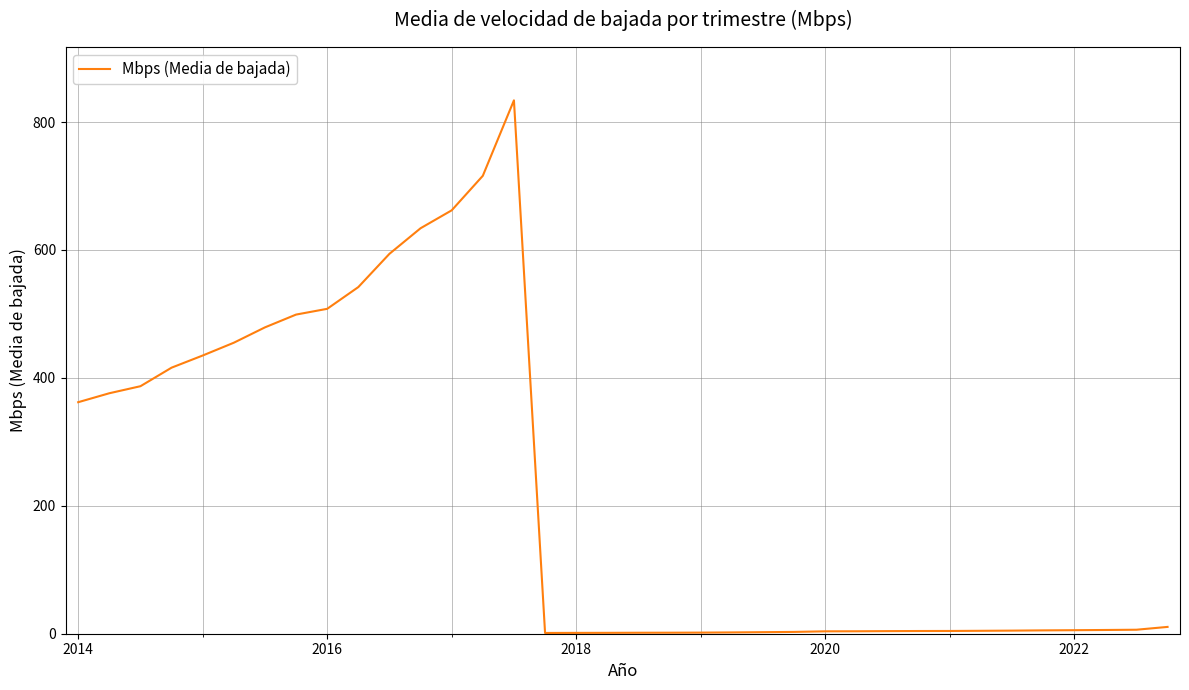

What is the maximum value shown in the chart?

834.0